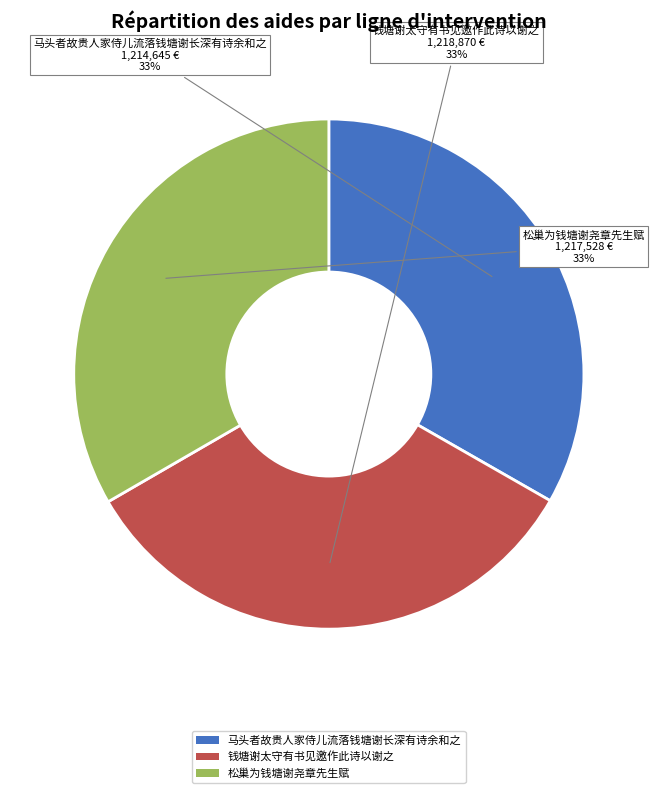

What is the ratio of the value at 马头者故贵人家侍儿流落钱塘谢长深有诗余和之 to the value at 松巢为钱塘谢尧章先生赋?

1.0